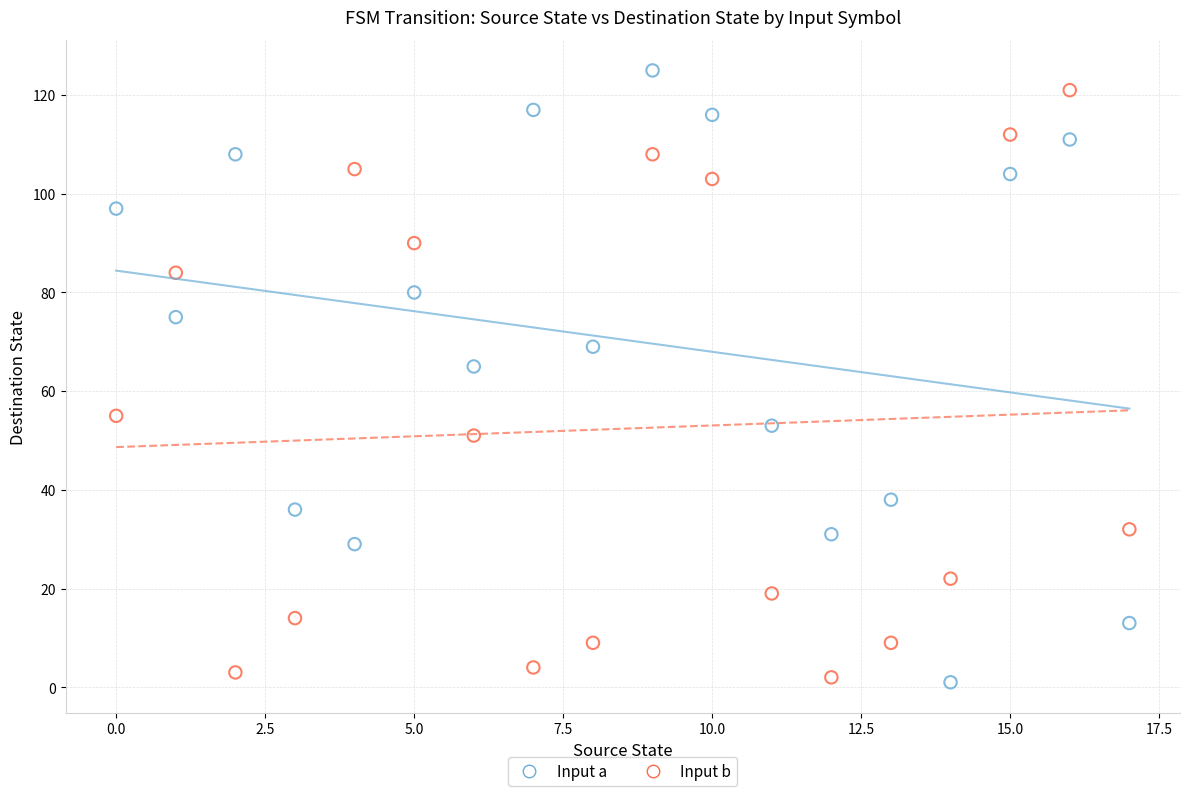

Across all data points, what is the range of Y values (max minus min)?

124